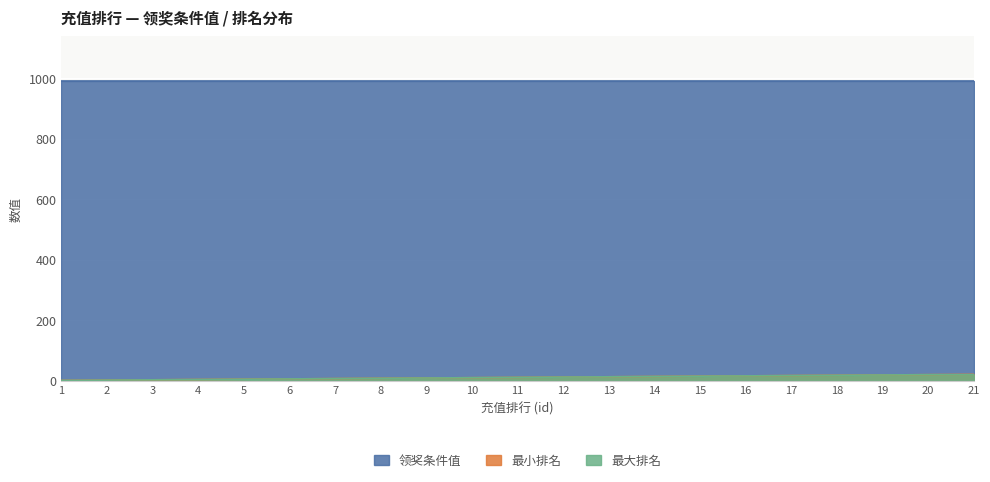

Is it true that 最小排名 equals 0 at 1?

False